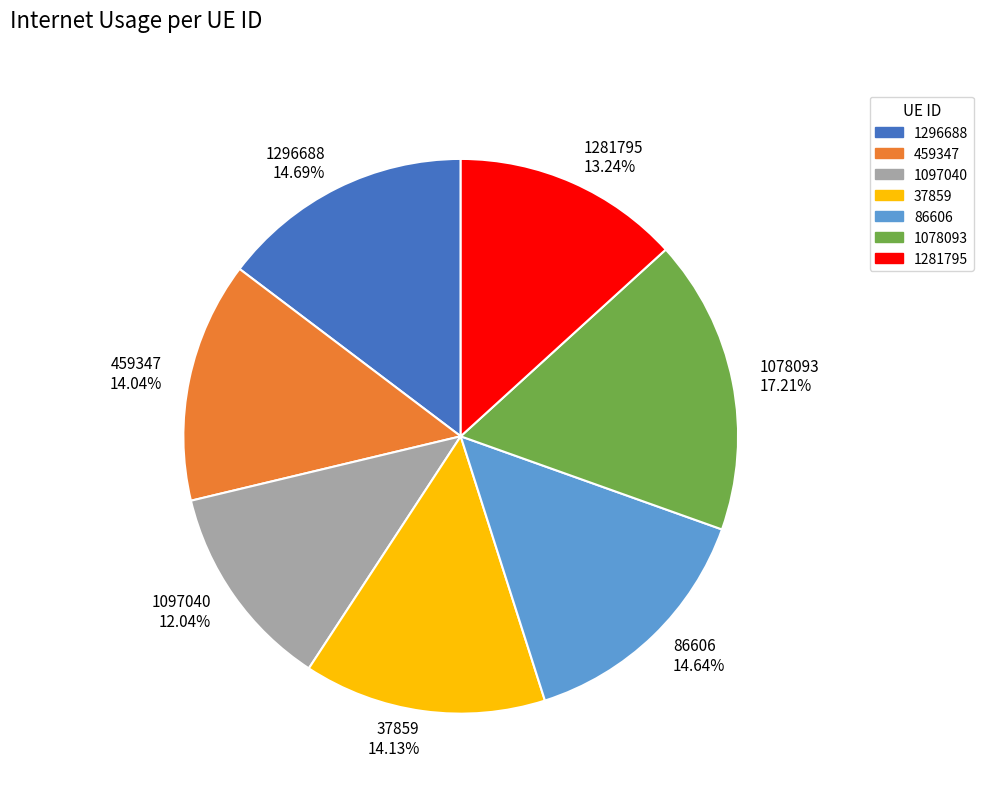

Combined, do 459347 and 1296688 account for over 50%?

No